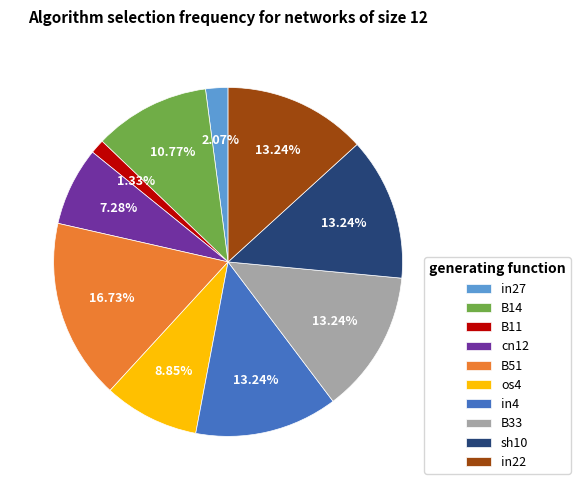

To the nearest percent, what is the difference between the largest and smallest slice percentages?

15%